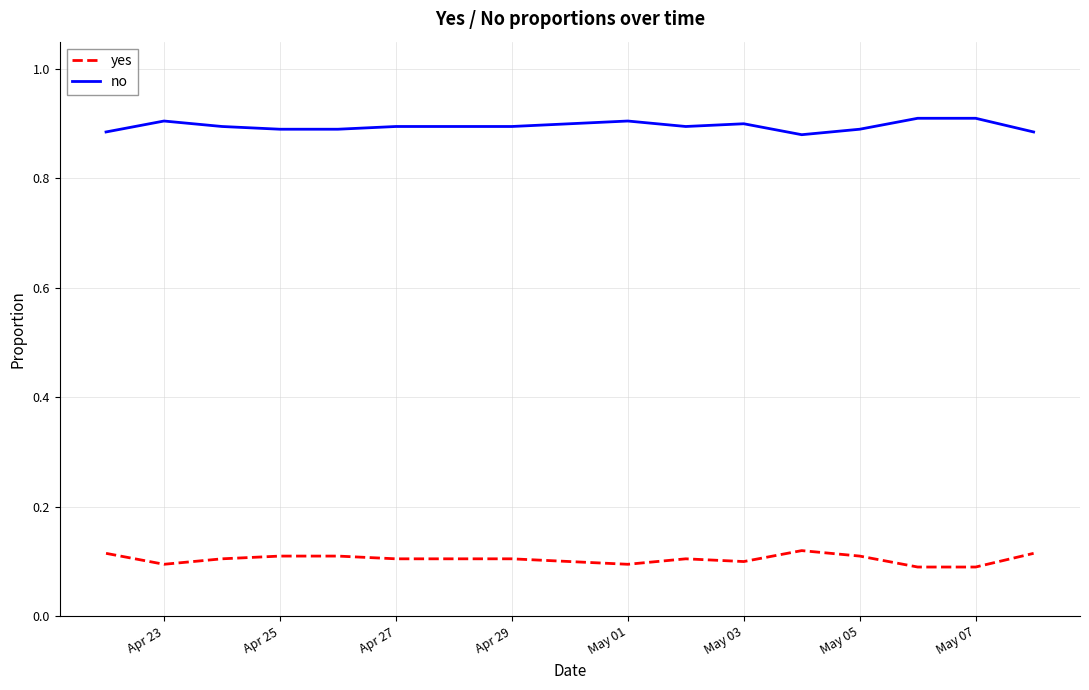

Which series has the largest total across all categories?

no